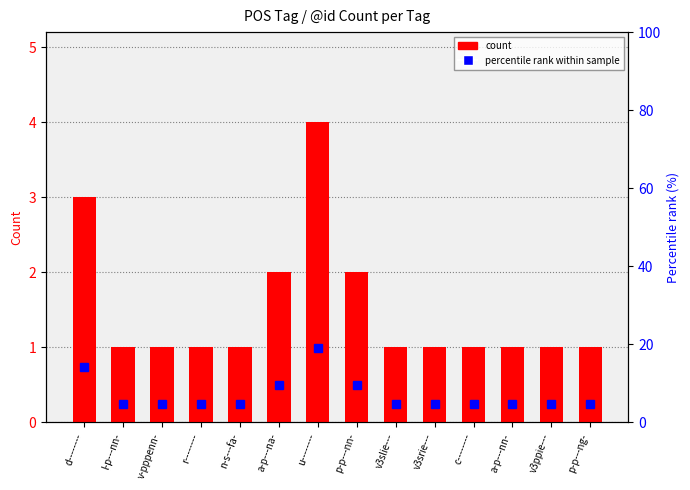

True or false: count has a value of 1.5 at v-pppenn-.

False